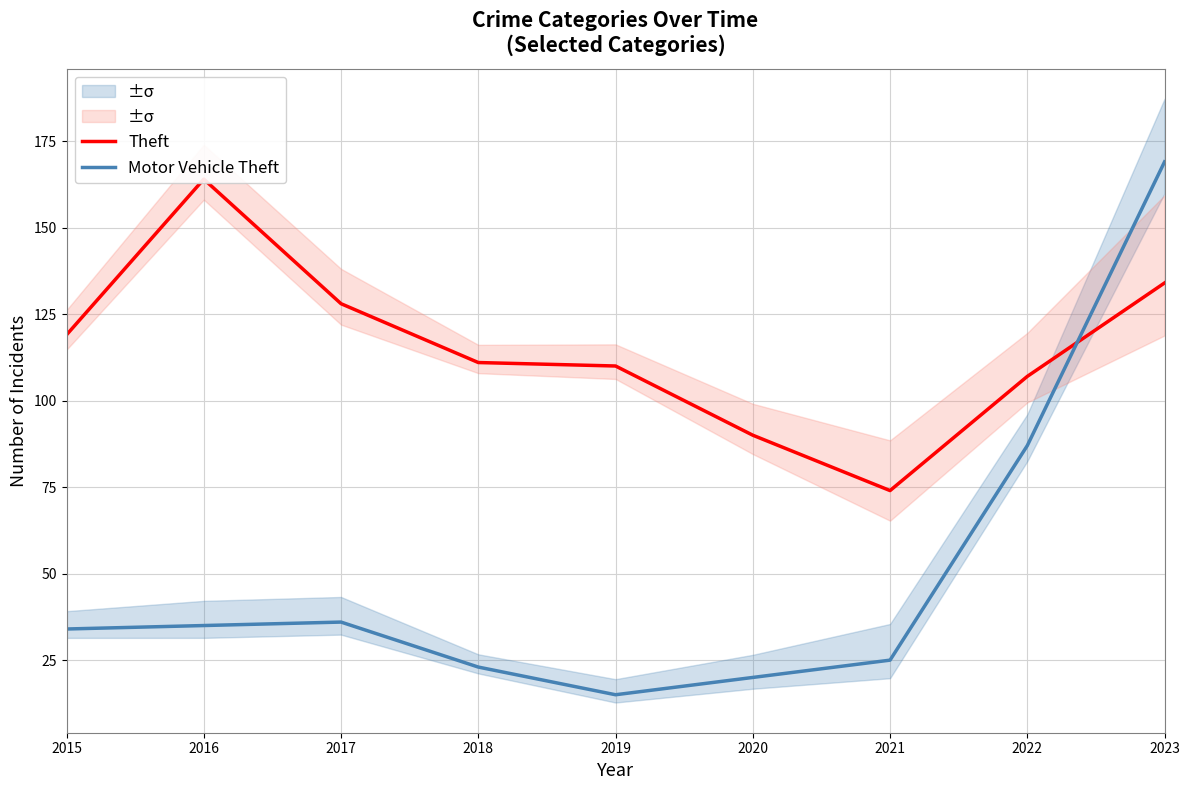

List the labels in order of Motor Vehicle Theft value, smallest first.

2019, 2020, 2018, 2021, 2015, 2016, 2017, 2022, 2023